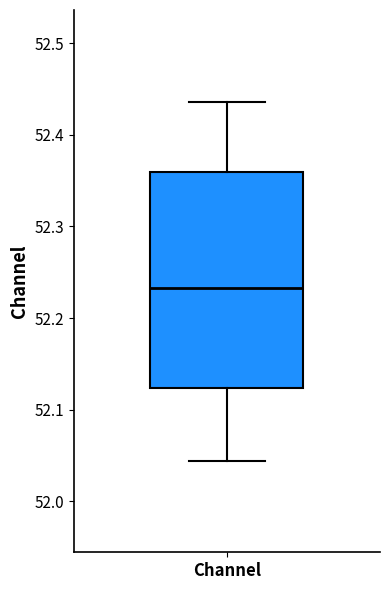

Where does the upper whisker of the box for Channel end on the y-axis? The values are not printed on the chart, so give them approximately, as read against the axis.

52.44